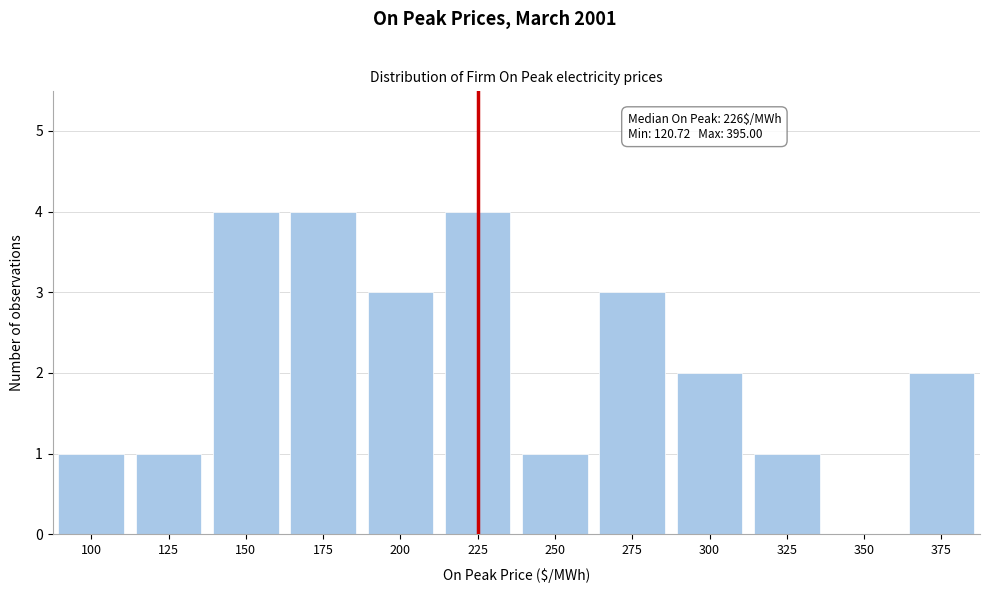

What is the sum of the values at 275 and 225?

7